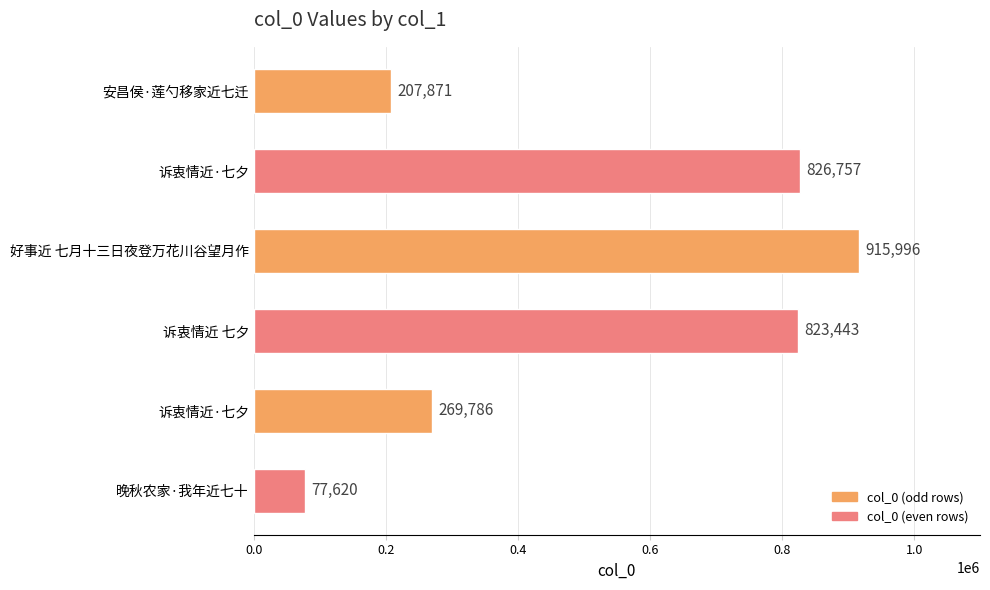

Is it true that the value at 安昌侯·莲勺移家近七迁 is 207871?

True